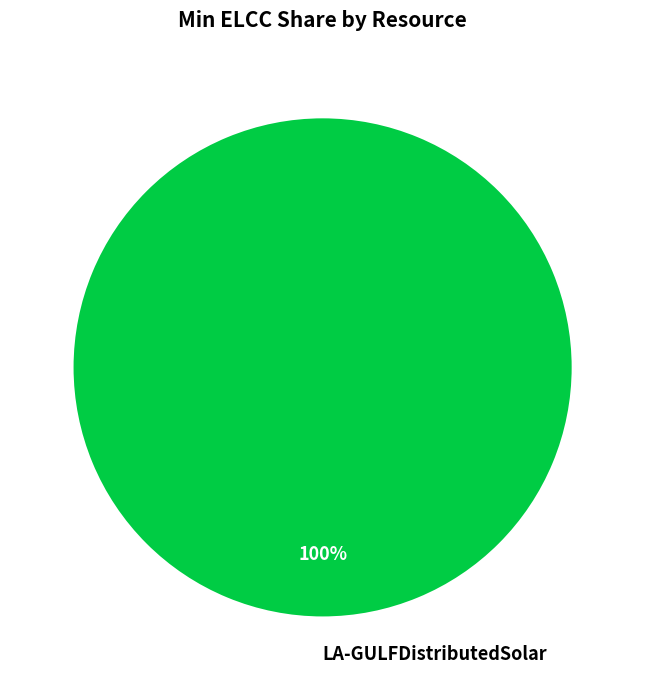

To the nearest percent, what portion does LA-GULFDistributedSolar represent?

100%